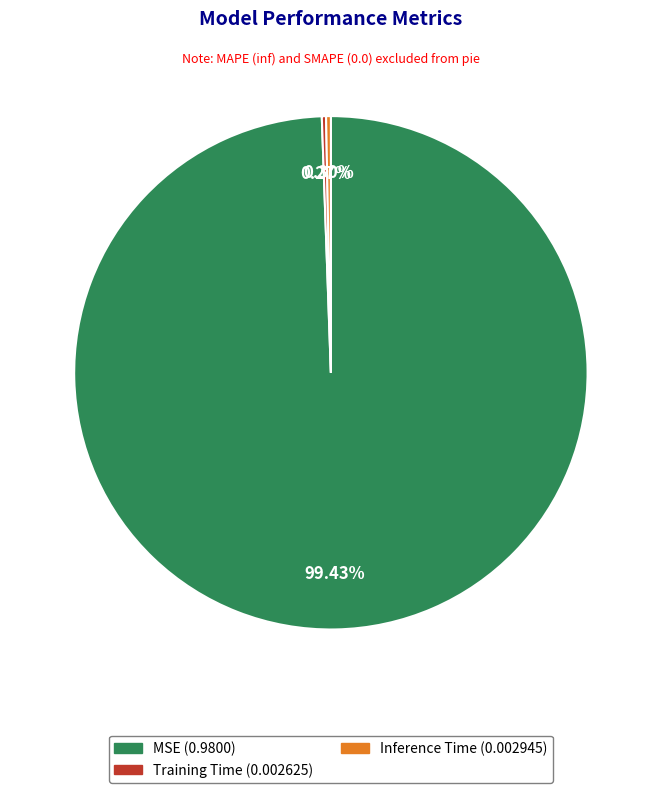

To the nearest percent, what is the difference between the largest and smallest slice percentages?

99%